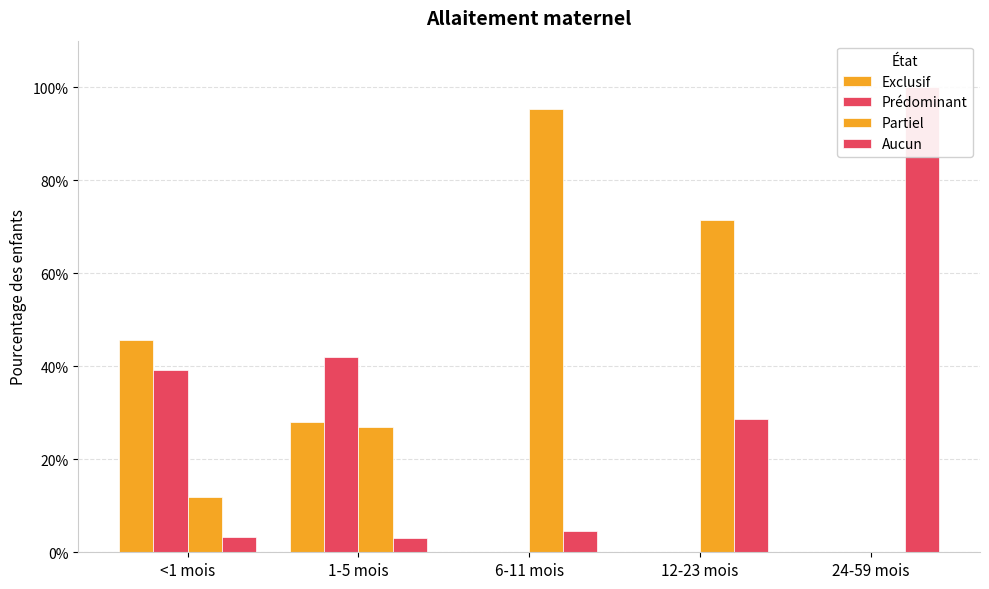

What is the label of the 2nd bar from the right?

12-23 mois